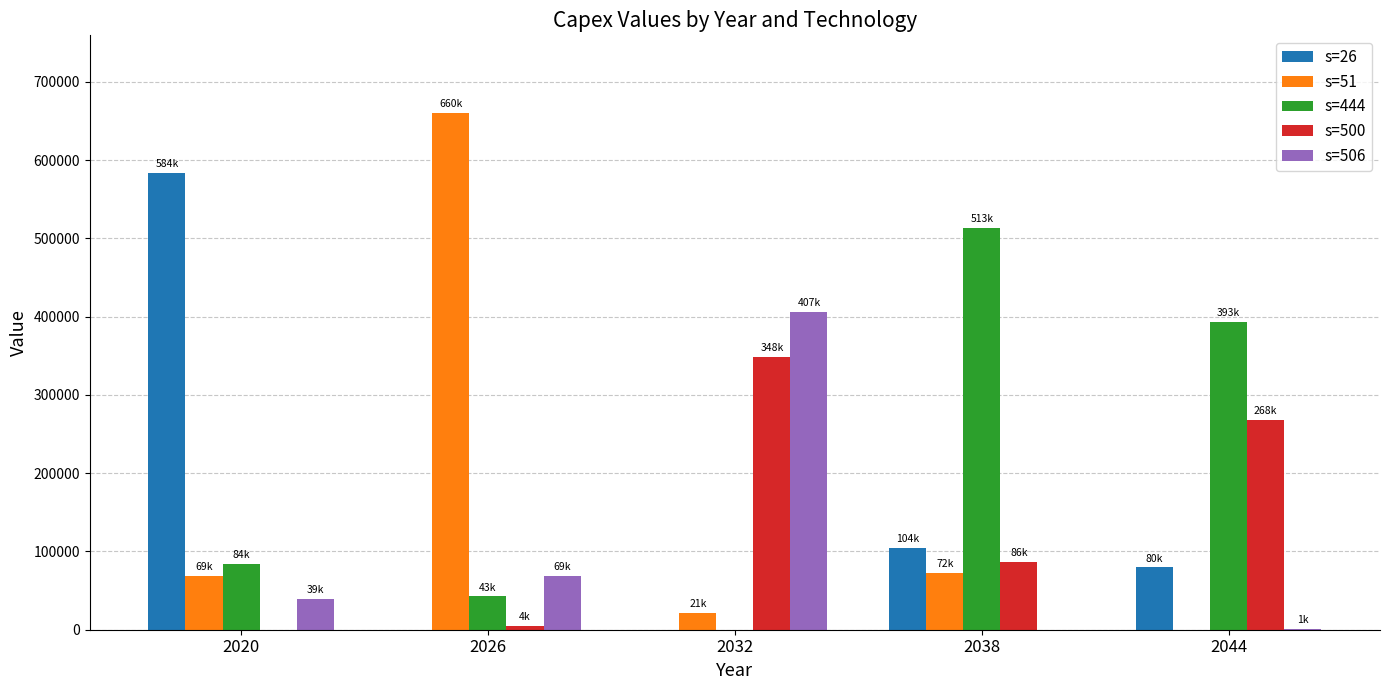

At which label does s=506 first exceed 38938?

2020